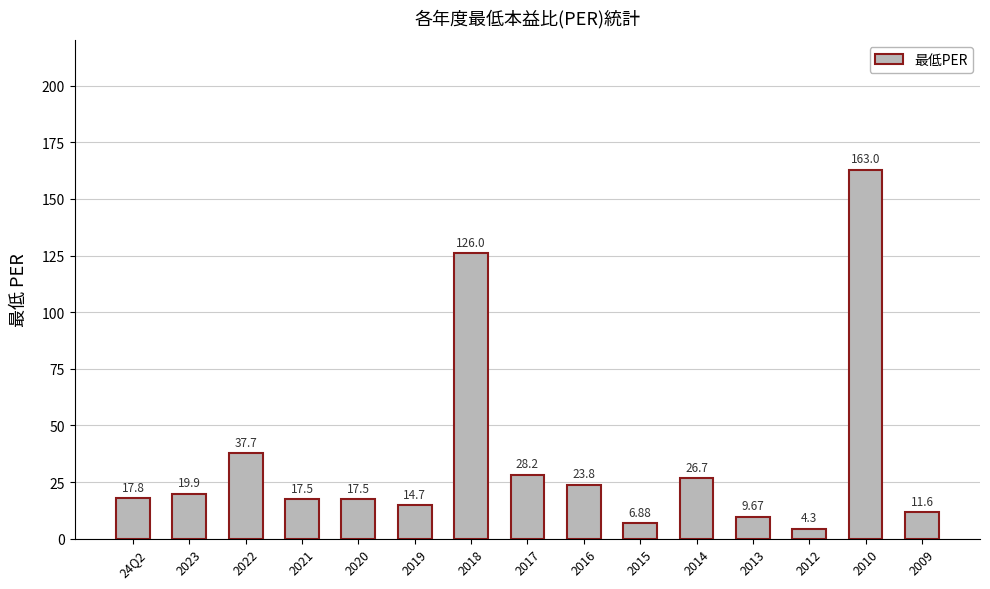

What is the change in value from 2016 to 2013?

-14.1